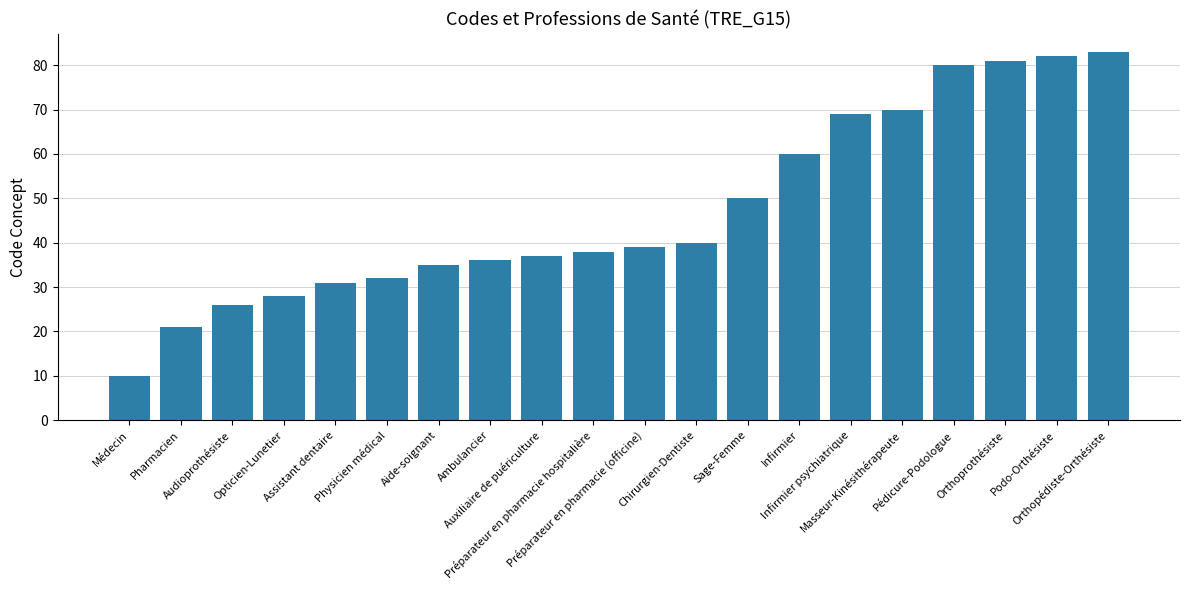

How many distinct data groups are displayed?

1